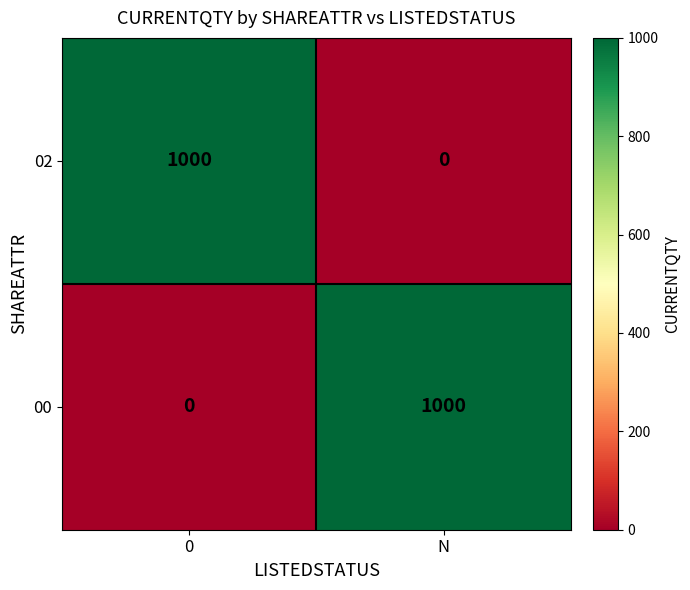

Reading left to right, transcribe all the data shown in this chart.

02: 0=1000	N=0
00: 0=0	N=1000